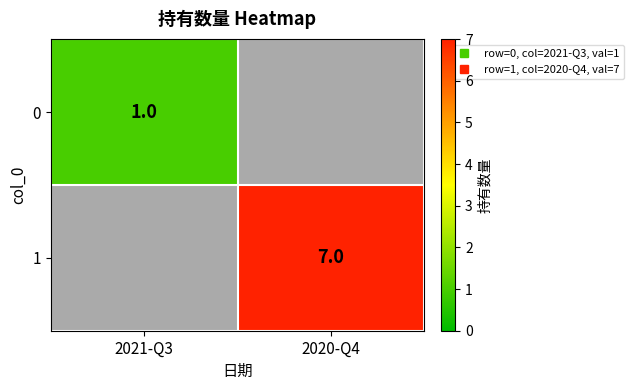

Between 2021-Q3 and 2020-Q4, which series saw the biggest shift?

1